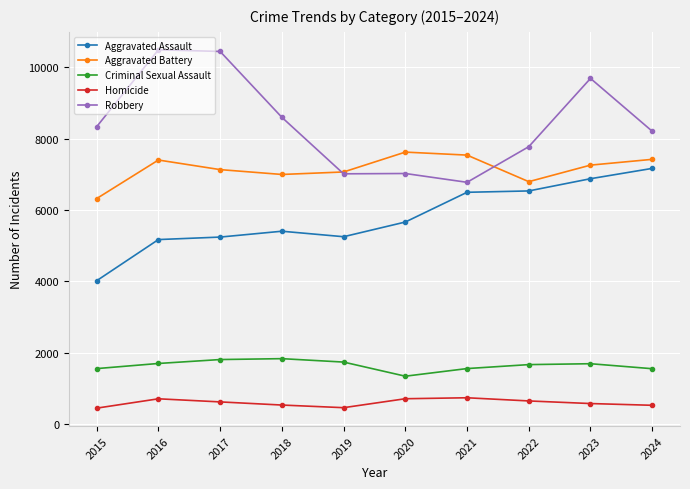

Which series changed the most between 2017 and 2024?

Robbery